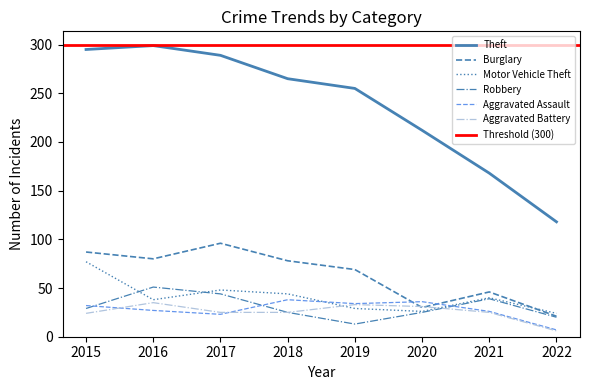

At which category is the sum across all series the highest?

2015